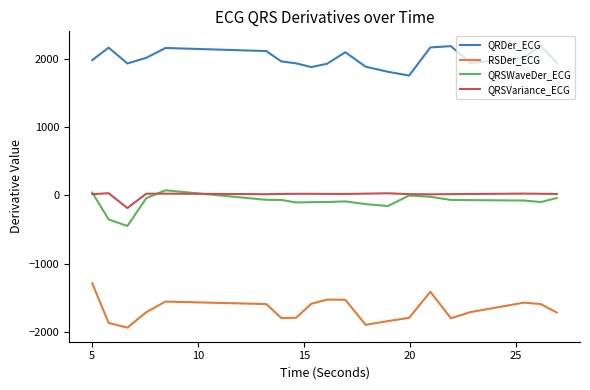

What are all the series names shown in the legend?

QRDer_ECG, RSDer_ECG, QRSWaveDer_ECG, QRSVariance_ECG